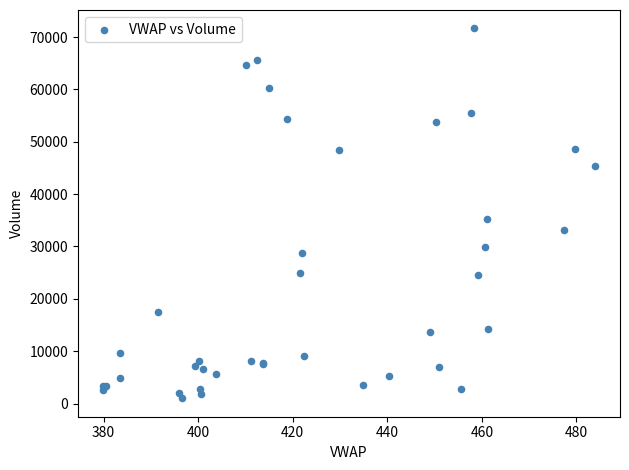

What Y value in the scatter plot is closest to 36326?

35334